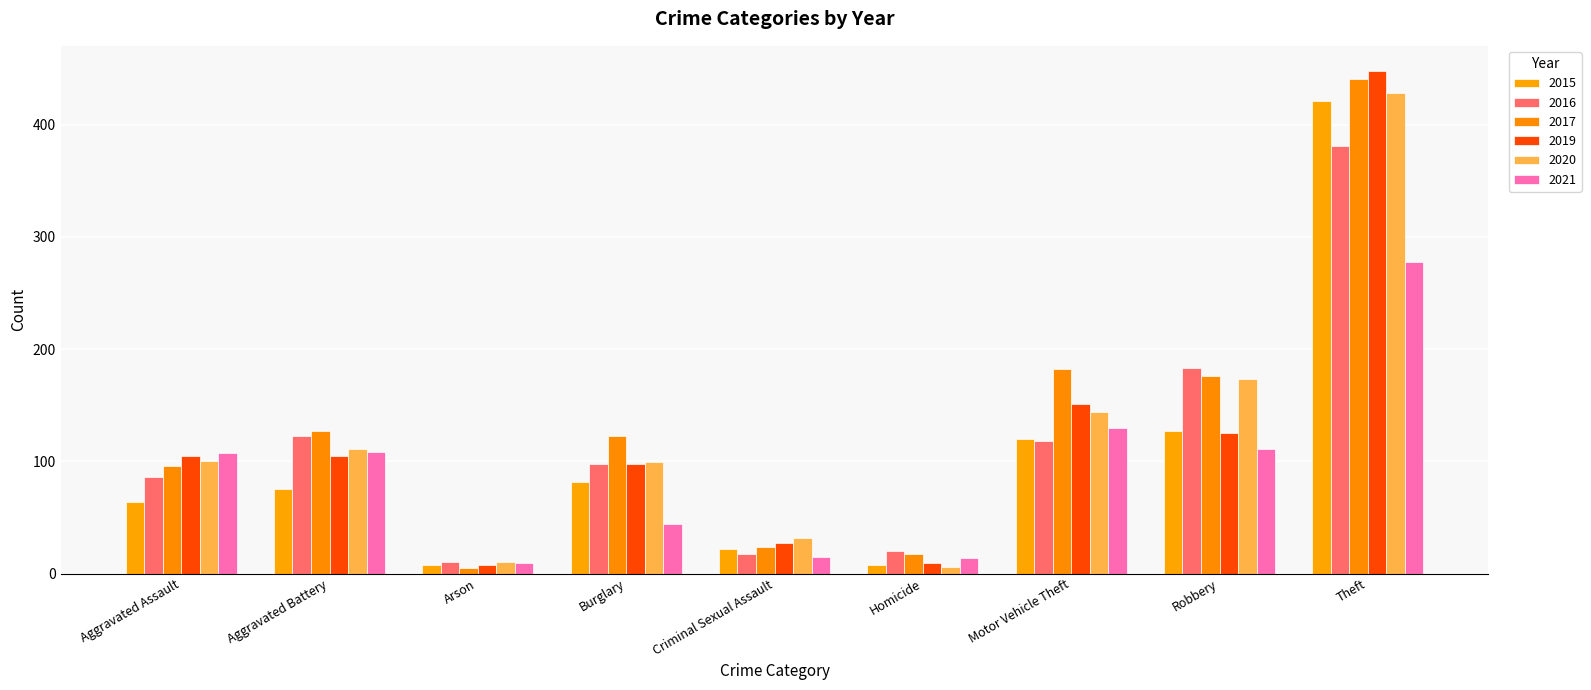

What is the sum of the 2021 values at Burglary and Criminal Sexual Assault?

59